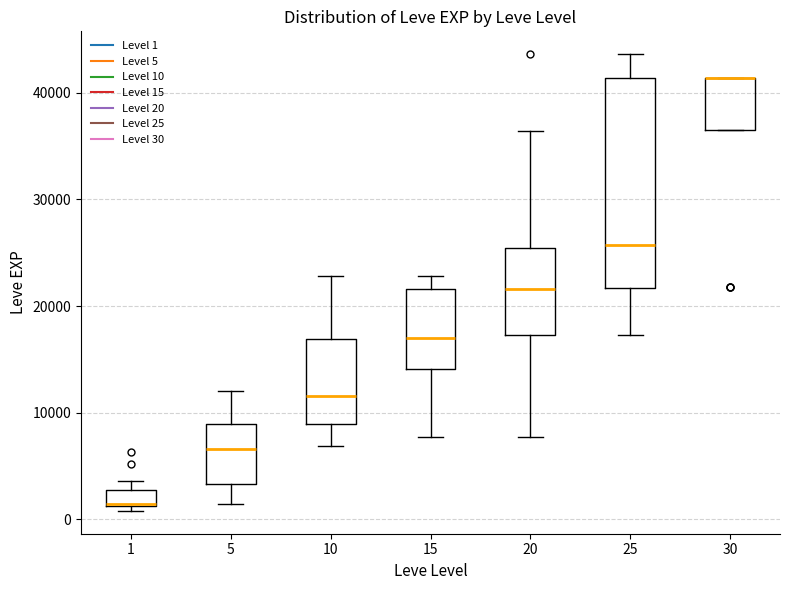

Reading left to right, transcribe this box plot: for each box, give where its median line is, the range the box spans, and where its two whiskers end, as read against the y-axis. The values are not printed on the chart, so give them approximately, as read against the axis.

1: median 1000 (drawn on the box's lower edge), box 1000 to 3000, whiskers 1000 (just below the box's lower edge) to 4000
5: median 7000, box 3000 to 9000, whiskers 1000 to 12000
10: median 12000, box 9000 to 17000, whiskers 7000 to 23000
15: median 17000, box 14000 to 22000, whiskers 8000 to 23000
20: median 22000, box 17000 to 25000, whiskers 8000 to 36000
25: median 26000, box 22000 to 41000, whiskers 17000 to 44000
30: median 41000 (drawn on the box's upper edge), box 36000 to 41000, whiskers 36000 to 41000